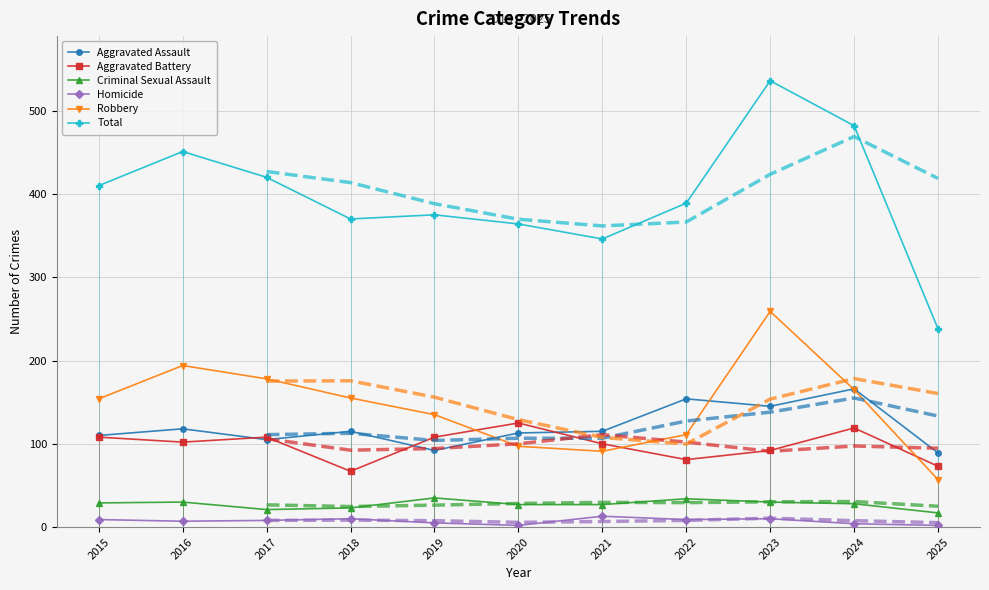

What are all the series names shown in the legend?

Aggravated Assault, Aggravated Battery, Criminal Sexual Assault, Homicide, Robbery, Total